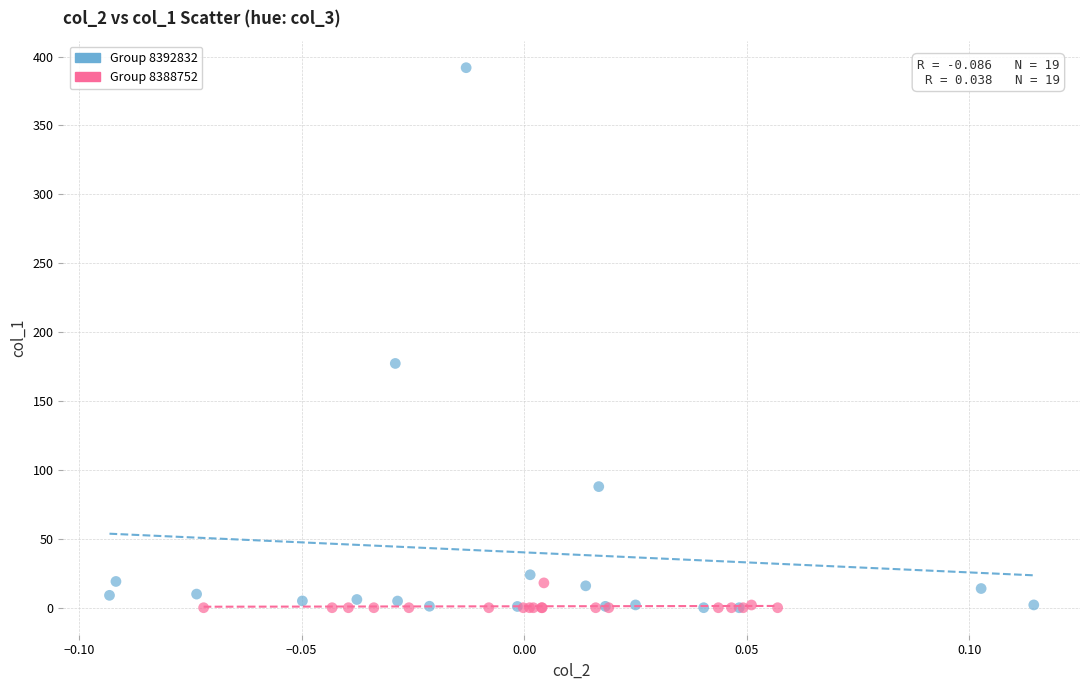

Which series has the largest Y range (max minus min)?

Group 8392832